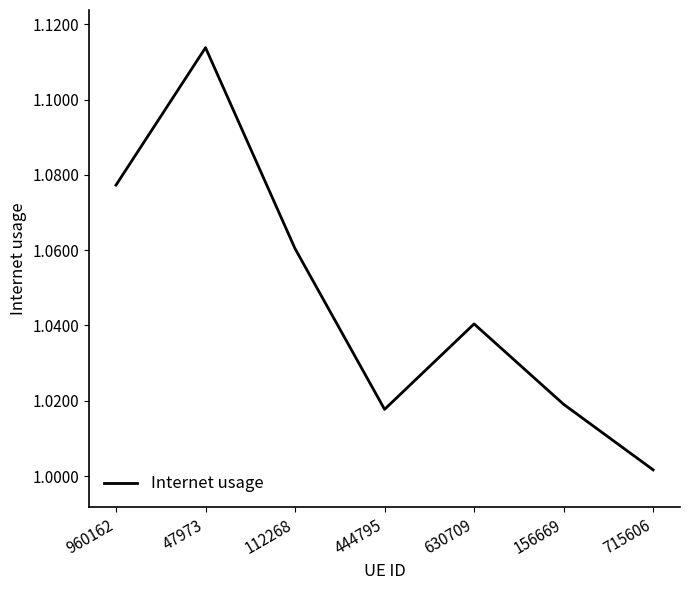

What position from the left is 715606?

7